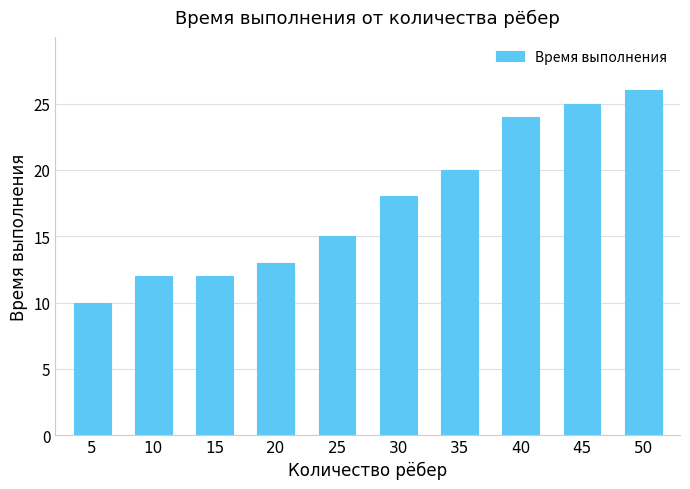

What is the value of the 2nd bar from the left?

12